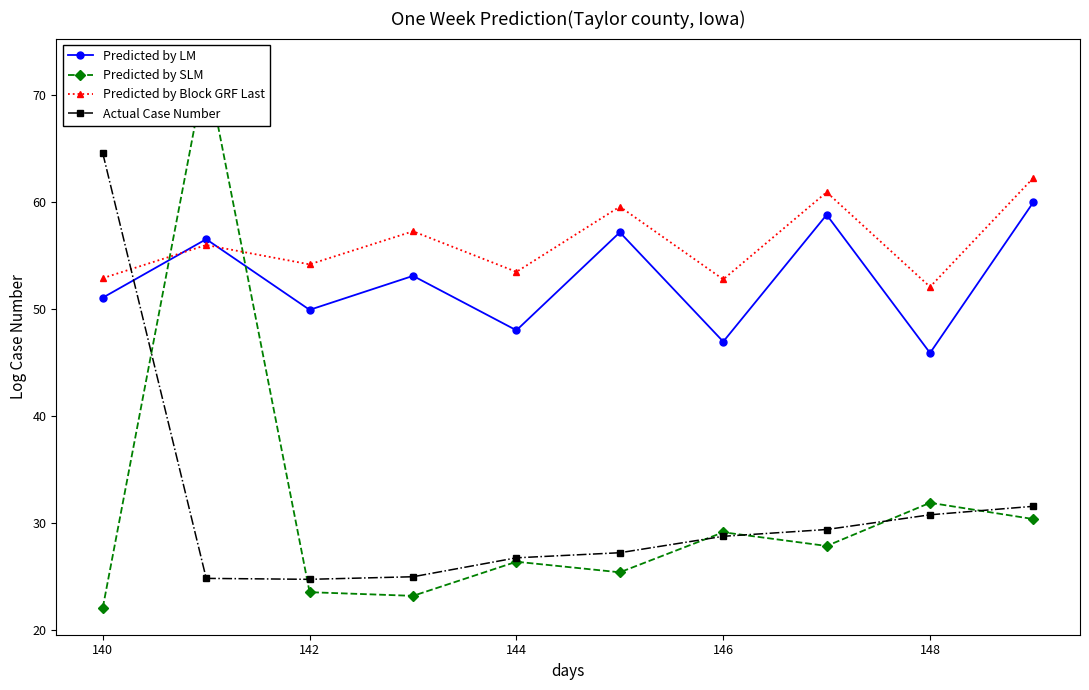

What is the lowest value of the Predicted by Block GRF Last series?

52.1